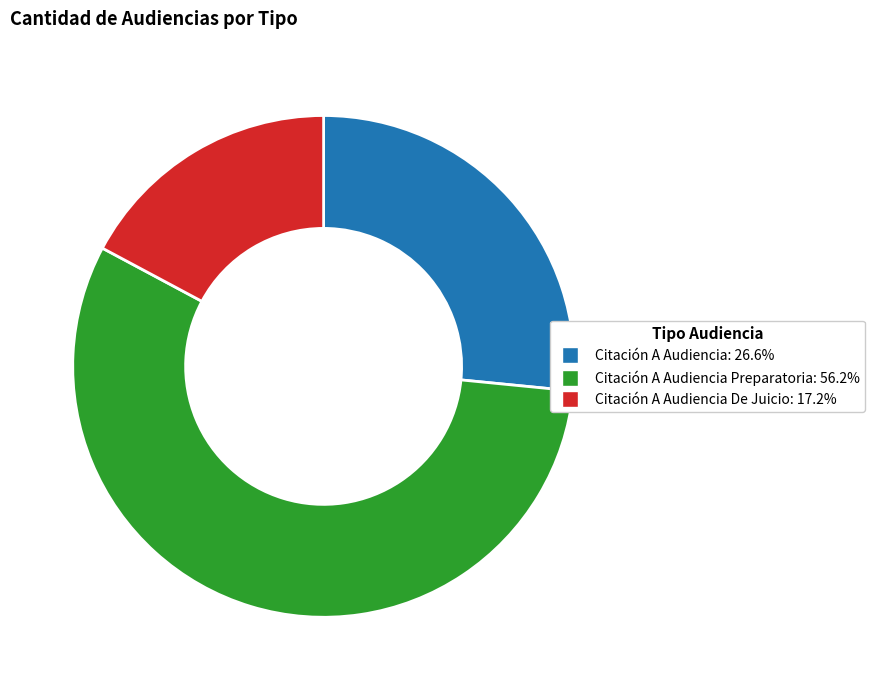

Does any single category account for the majority?

Yes